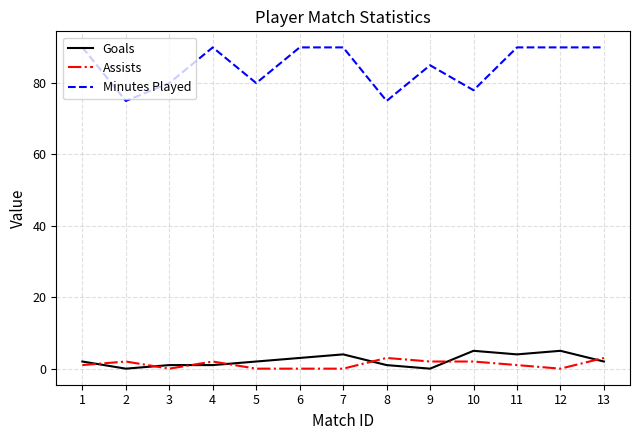

Between which two adjacent categories do Assists and Goals first intersect?

1 and 2